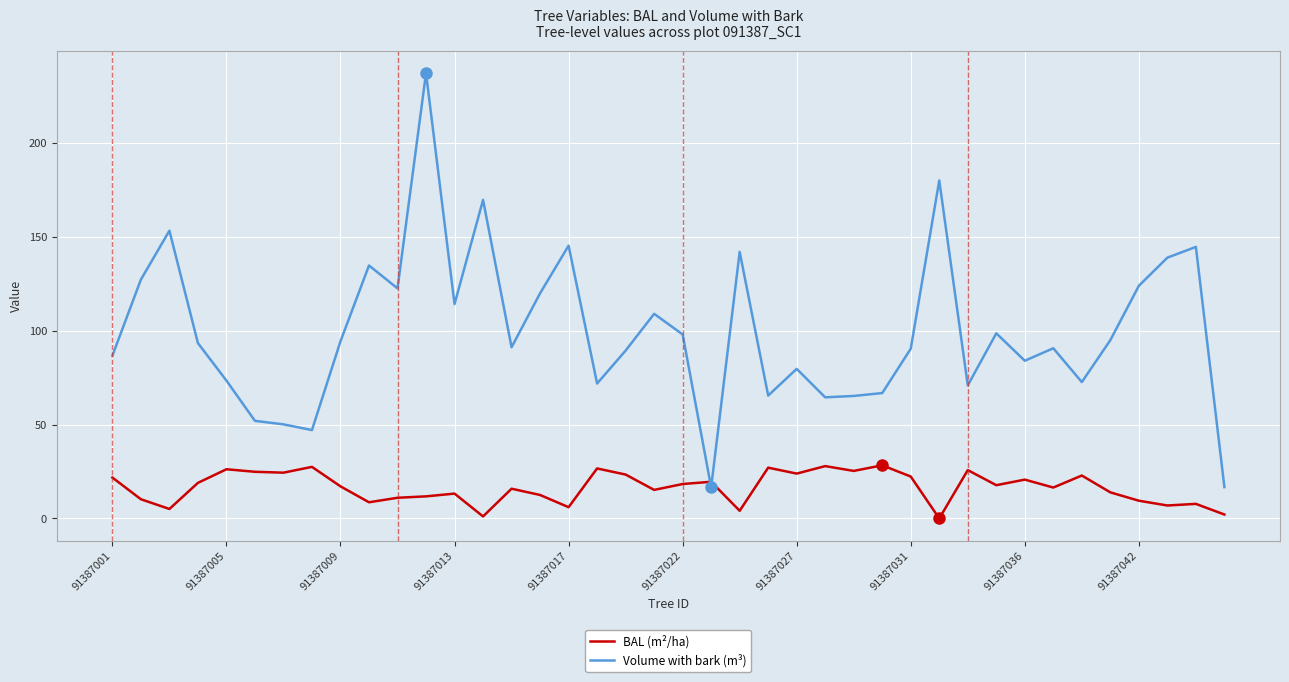

Which series has the largest total across all categories?

Volume with bark (m³)